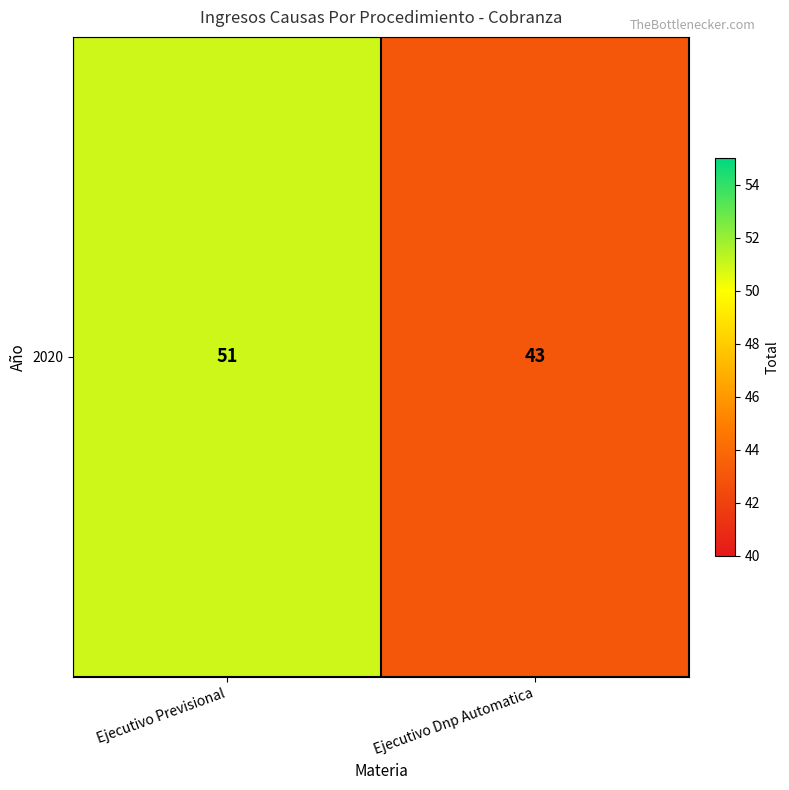

List the labels in order of value, largest first.

Ejecutivo Previsional, Ejecutivo Dnp Automatica